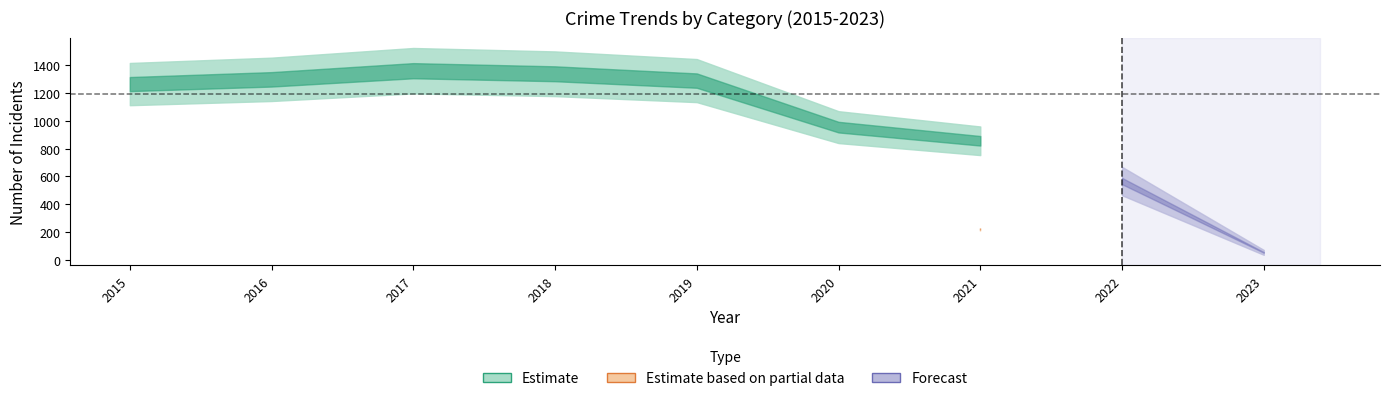

How many lines are shown in the chart?

6